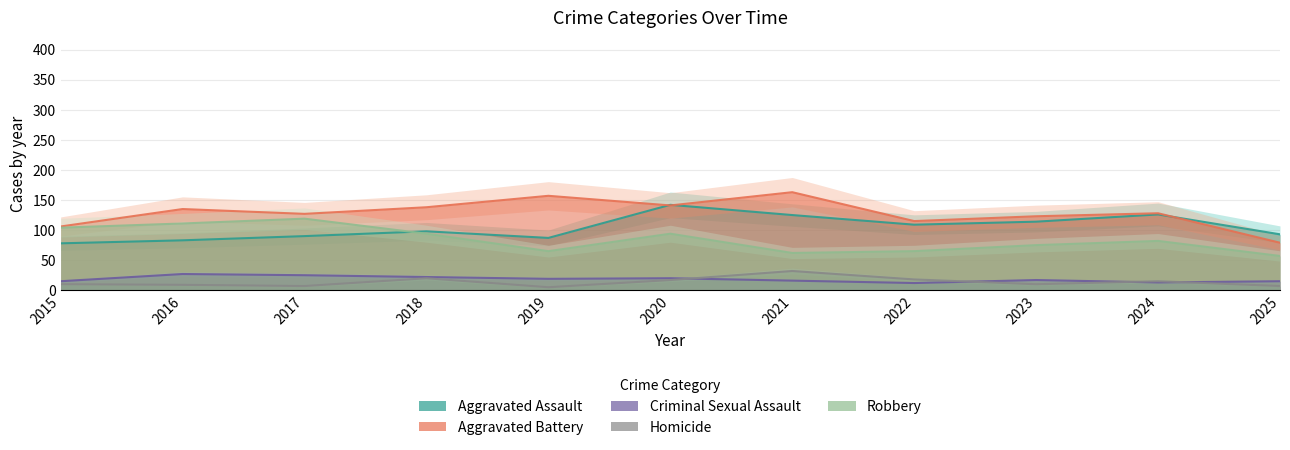

Between 2021 and 2023, which series saw the biggest shift?

Aggravated Battery